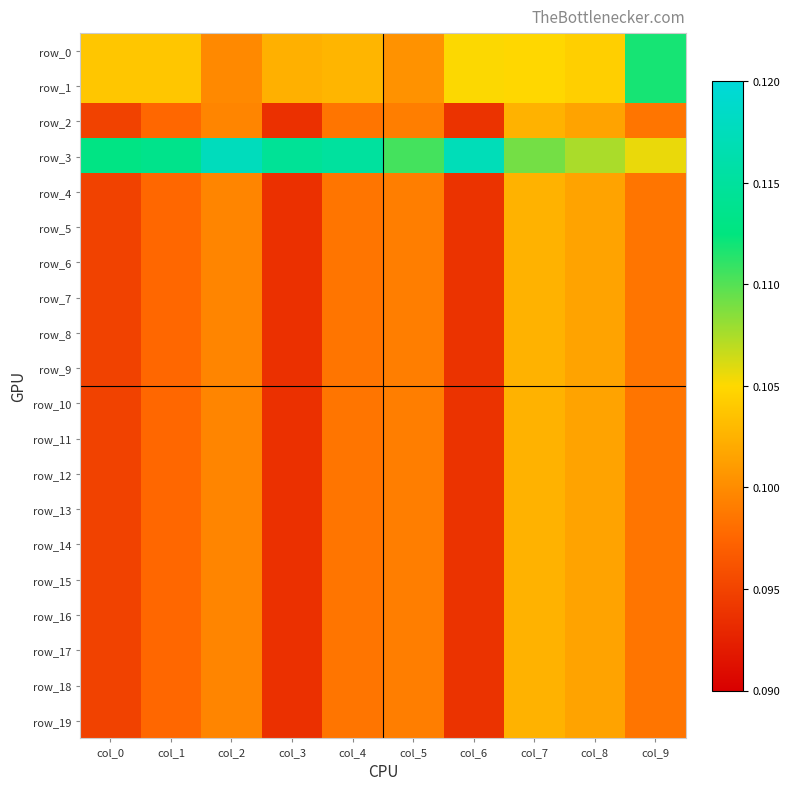

What is the approximate value of row_8 at col_9?

0.1